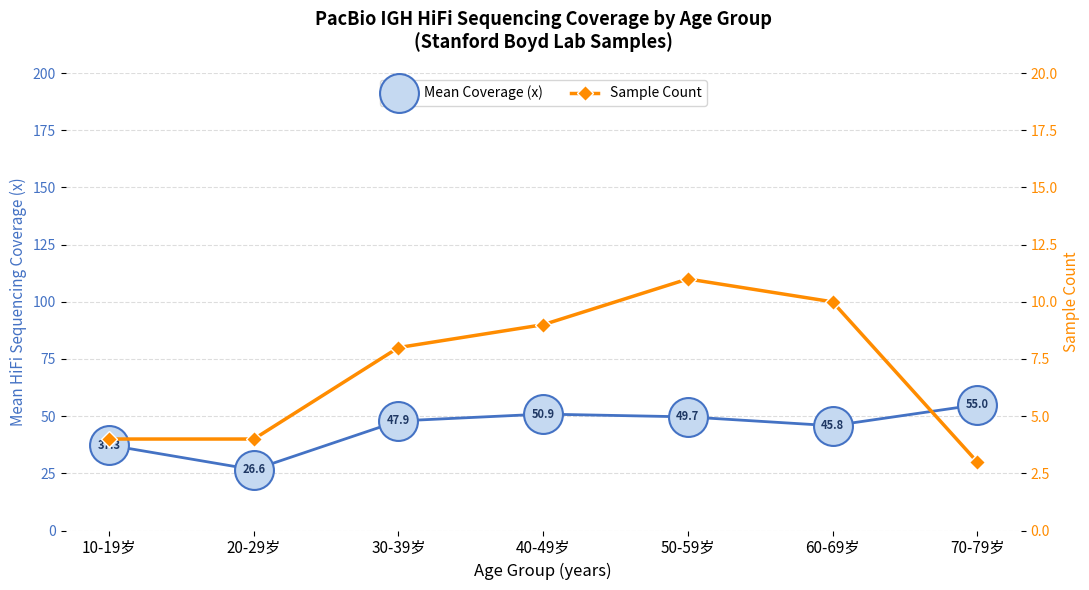

What are all the series names shown in the legend?

Mean Coverage (x), Sample Count